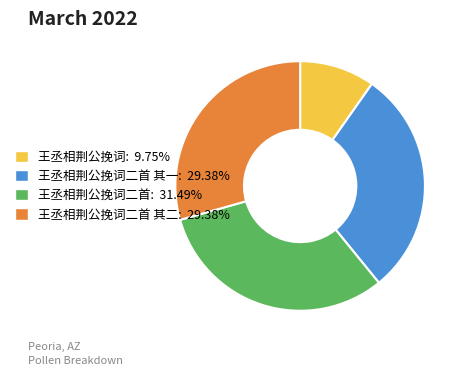

Does any single category account for the majority?

No